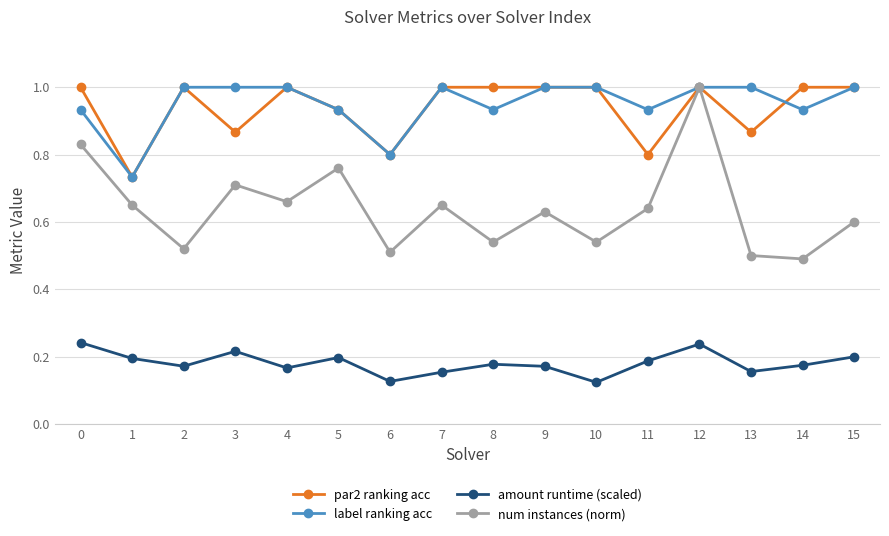

True or false: amount runtime (scaled) and num instances (norm) cross at least once.

False